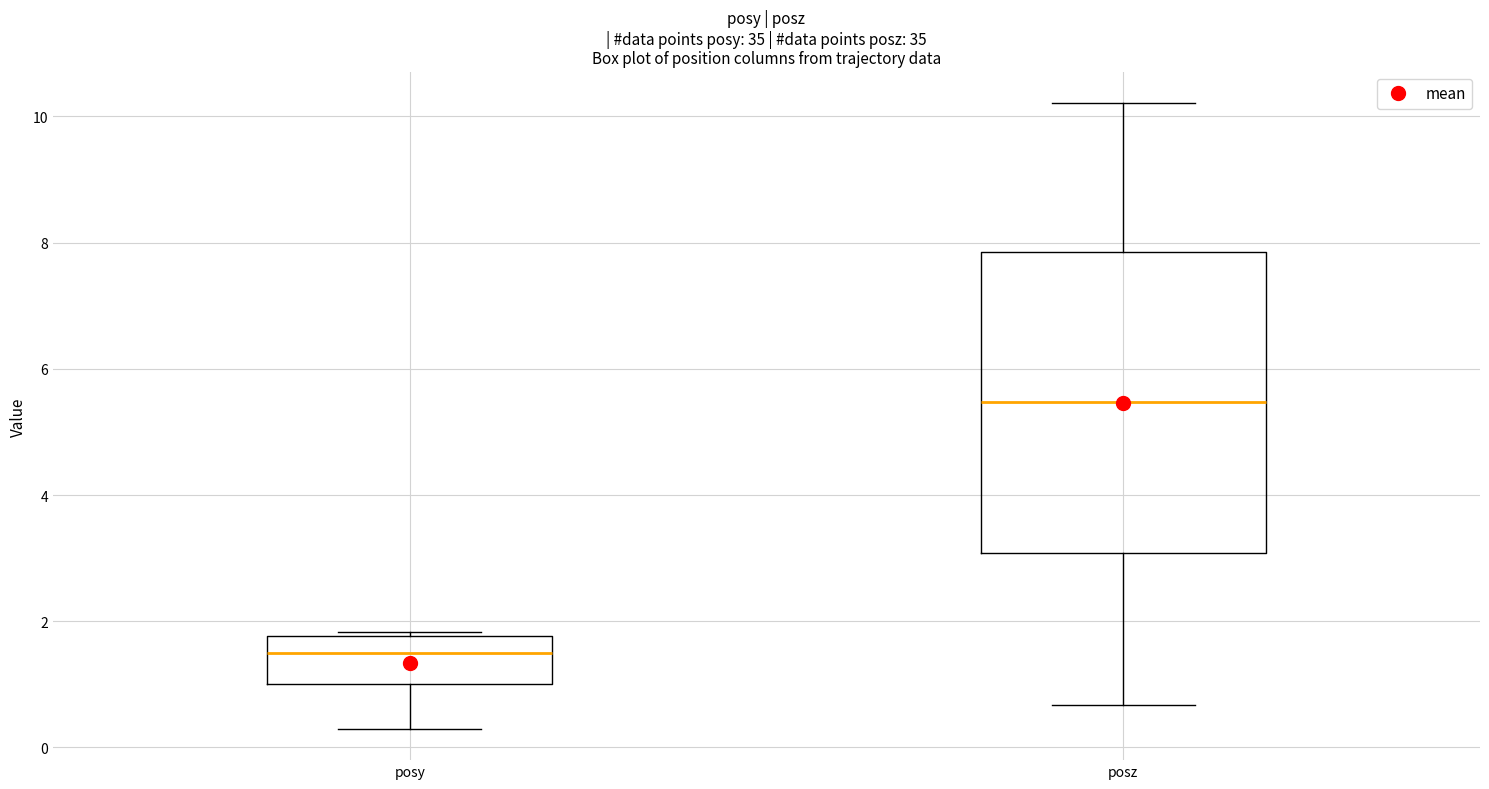

Where does the median line of the box for posz sit on the y-axis? The values are not printed on the chart, so give them approximately, as read against the axis.

5.4